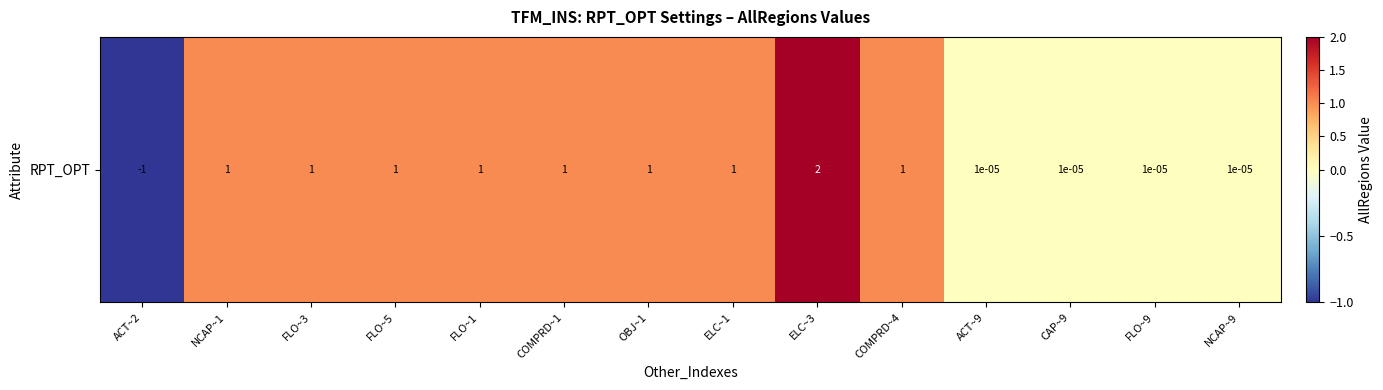

What is the sum of all values?

9.0